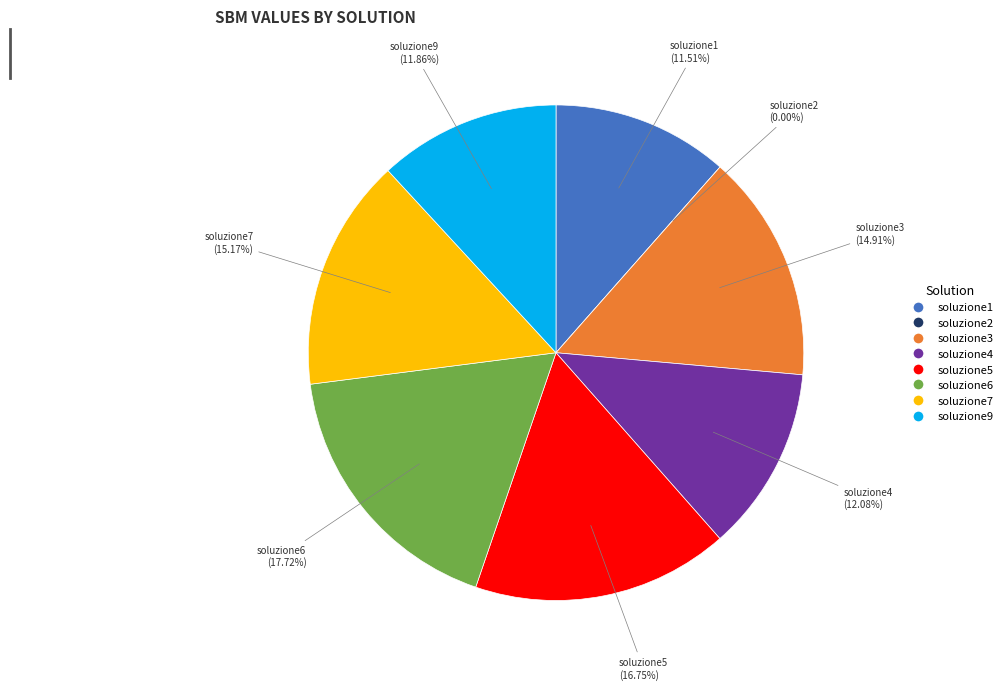

Is it true that soluzione7 is 15% of the pie?

True